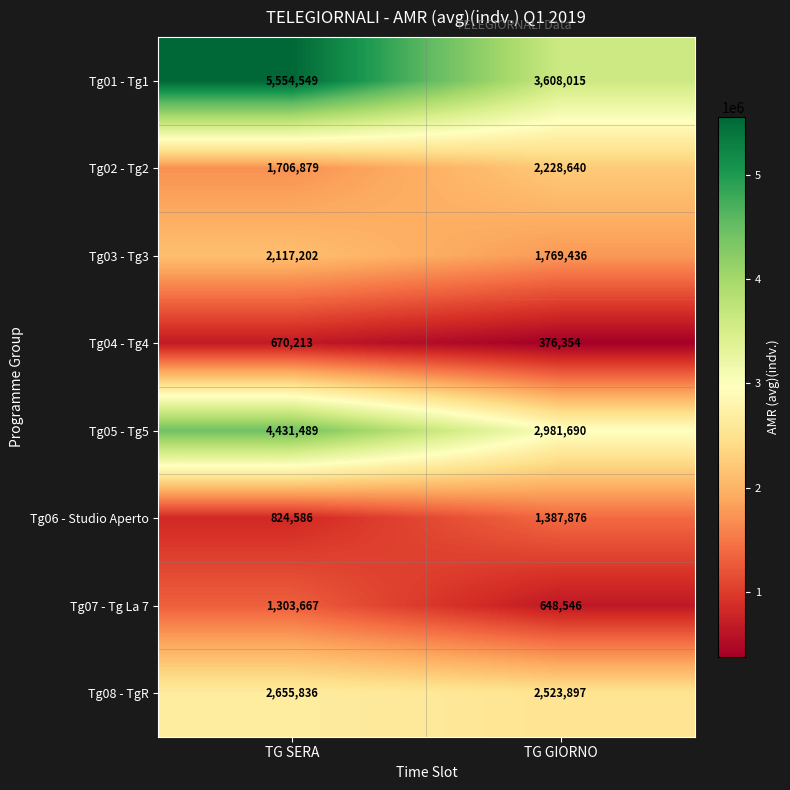

Which series has the largest range (max minus min)?

Tg01 - Tg1